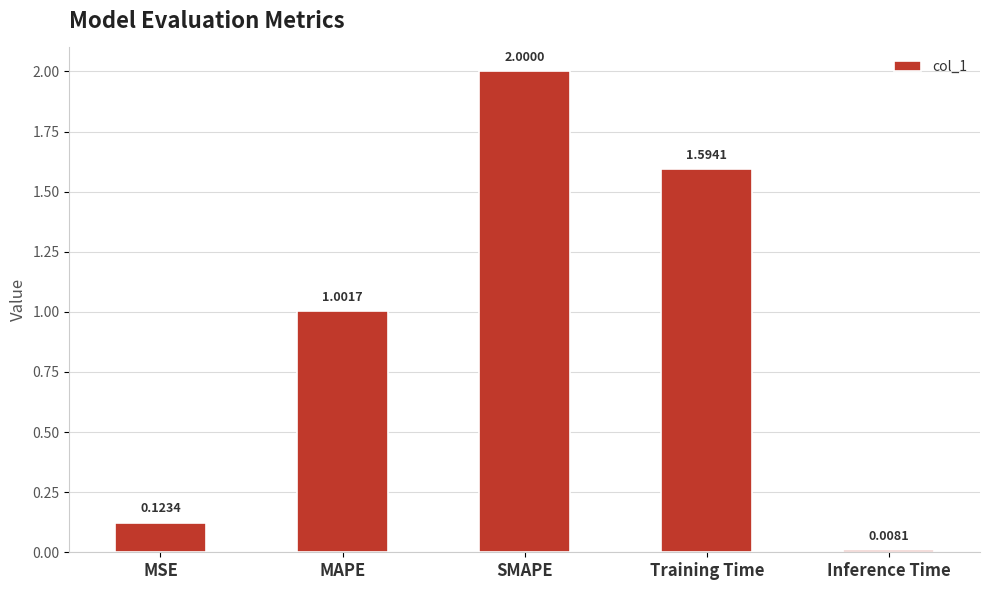

List the labels in order of value, largest first.

SMAPE, Training Time, MAPE, MSE, Inference Time